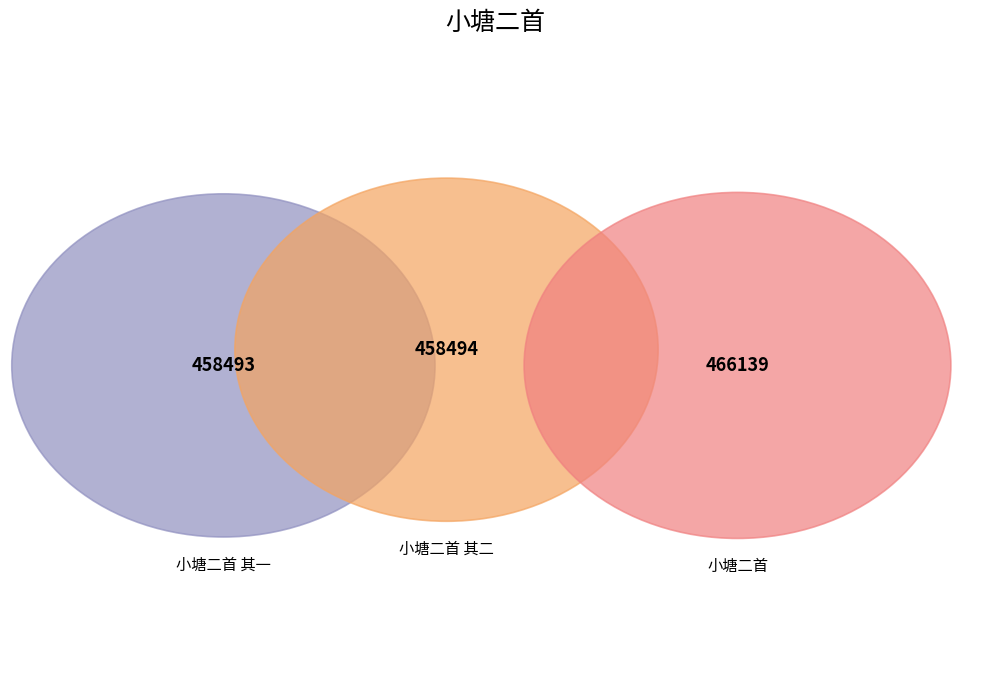

What is the change in value from 小塘二首 其二 to 小塘二首 其一?

-1